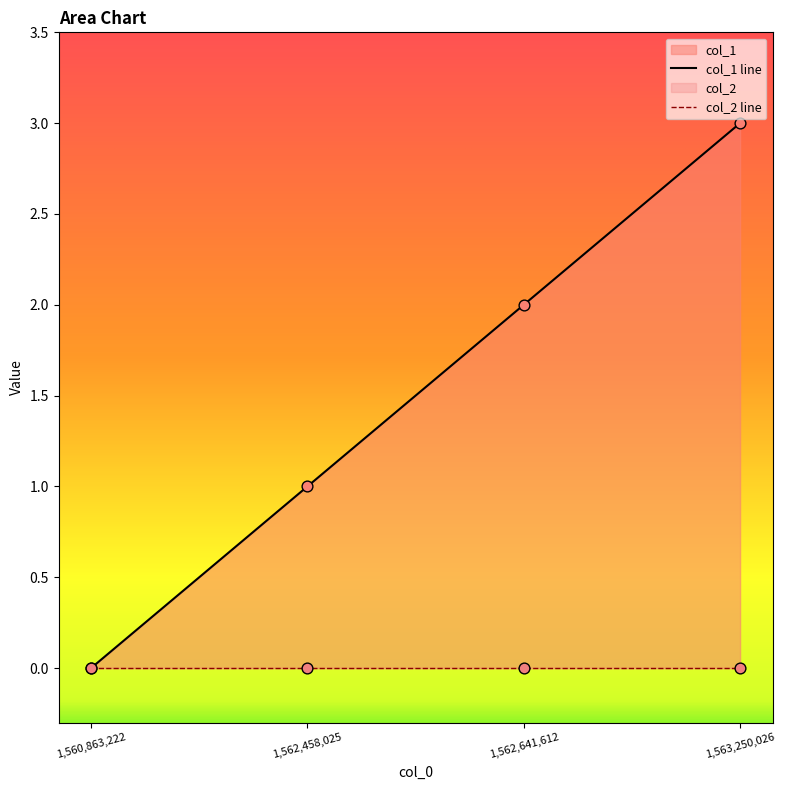

Between 1563250026 and 1562641612, which is larger?

1563250026